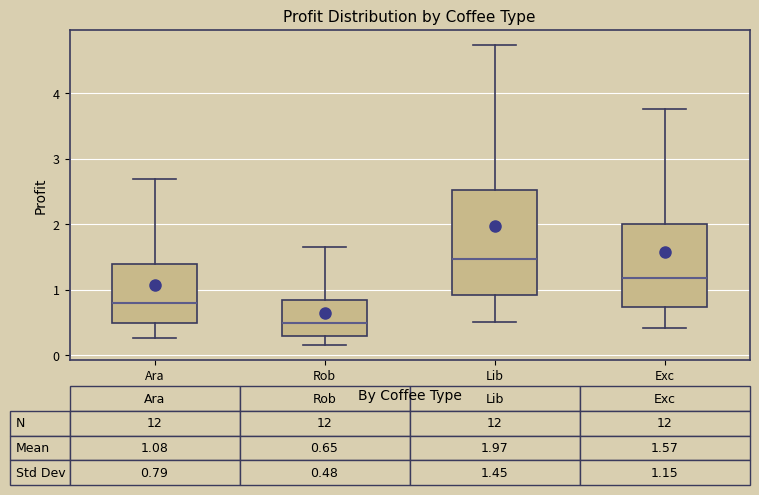

Comparing the boxes themselves (not the whiskers), which one is the tallest?

Lib